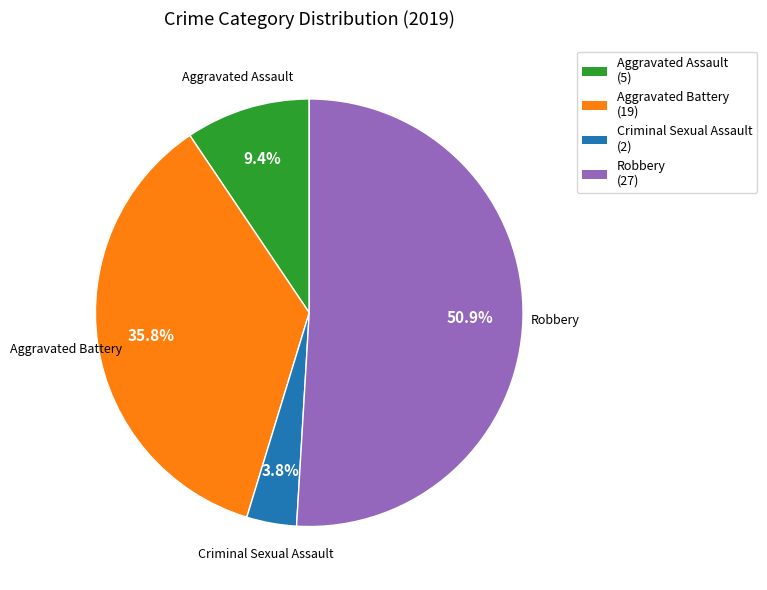

Does any single category account for the majority?

Yes